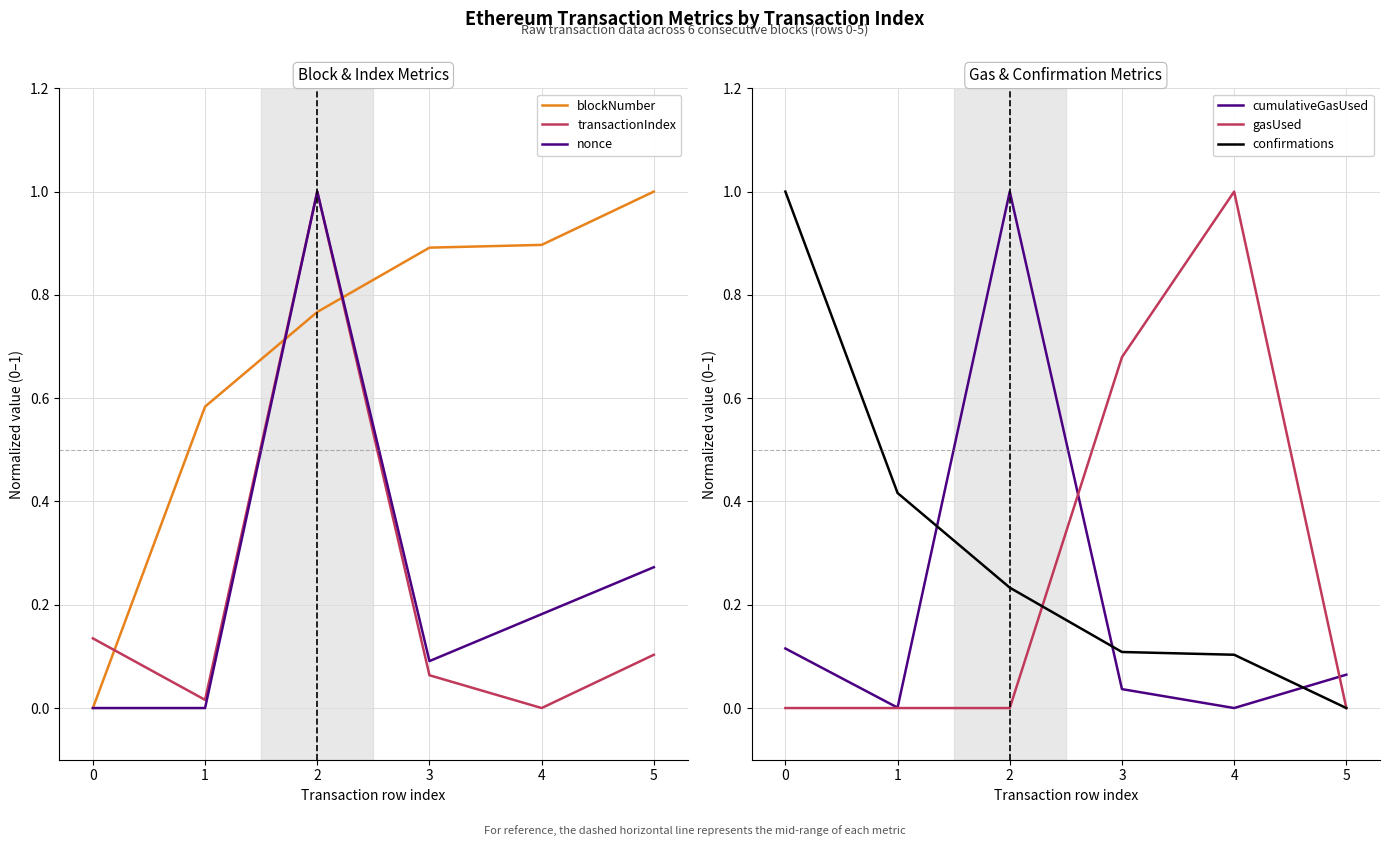

Reading right to left, transcribe all the data shown in this chart.

blockNumber: 1.0	0.9	0.9	0.8	0.6	0.0
transactionIndex: 0.1	0.0	0.1	1.0	0.0	0.1
nonce: 0.3	0.2	0.1	1.0	0.0	0.0
cumulativeGasUsed: 0.1	0.0	0.0	1.0	0.0	0.1
gasUsed: 0.0	1.0	0.7	0.0	0.0	0.0
confirmations: 0.0	0.1	0.1	0.2	0.4	1.0